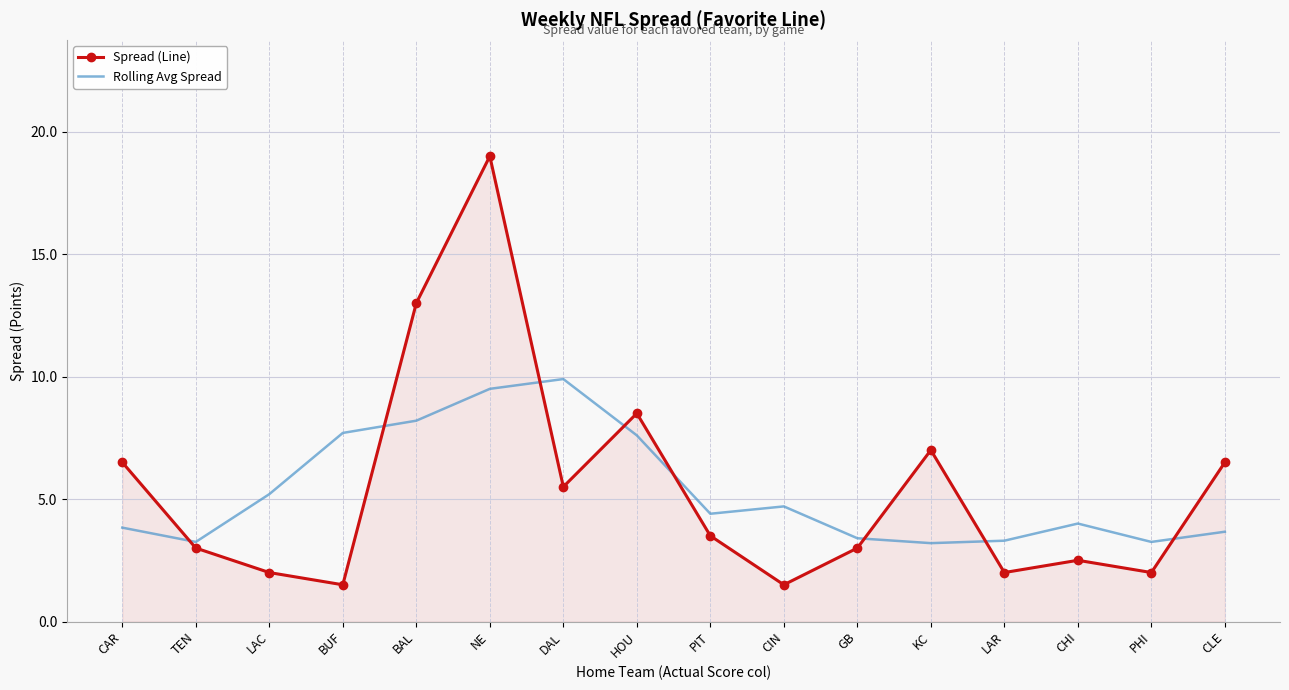

The value of Rolling Avg Spread at KC is 5.1. True or false?

False